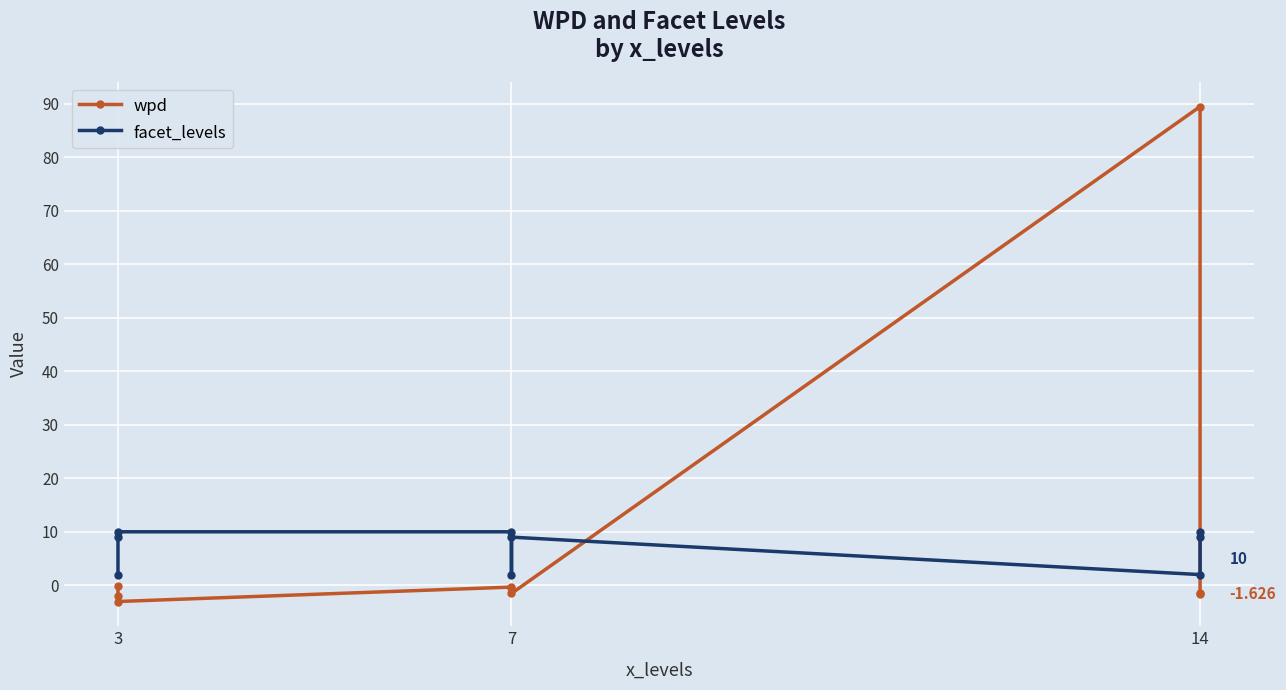

How many values in wpd are above zero?

1